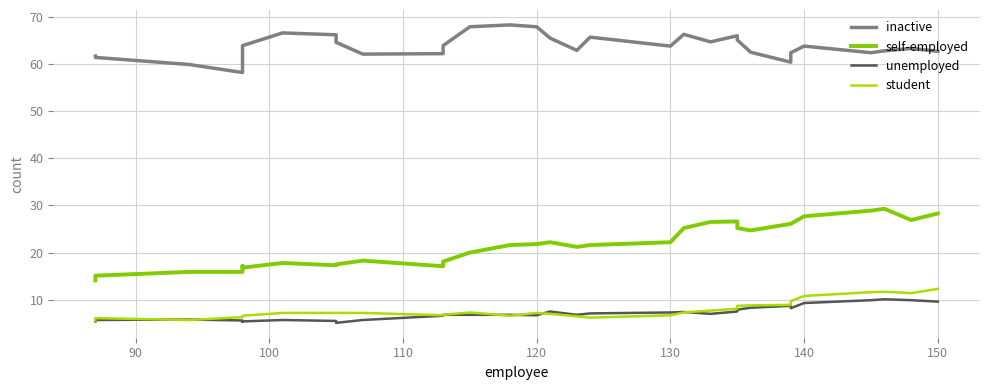

Reading right to left, list all the values displayed in this chart.

inactive: 62.7	63.3	62.8	62.4	63.8	62.4	60.4	62.5	65.1	66.0	64.7	66.3	63.8	65.7	62.9	65.5	67.9	68.3	67.9	63.9	62.2	62.1	64.6	66.2	66.6	63.9	60.9	58.2	59.9	61.4	61.7
self-employed: 28.3	26.9	29.3	28.9	27.7	26.1	26.1	24.7	25.2	26.6	26.5	25.2	22.2	21.6	21.2	22.2	21.8	21.6	20.0	18.1	17.1	18.3	17.5	17.3	17.8	16.8	17.2	15.9	15.9	15.1	14.1
unemployed: 9.6	9.9	10.1	9.9	9.3	8.2	8.7	8.3	7.9	7.5	7.0	7.4	7.3	7.1	6.8	7.5	6.7	6.8	6.8	6.8	6.6	5.7	5.1	5.5	5.7	5.4	5.3	5.6	5.8	5.7	5.4
student: 12.3	11.4	11.7	11.6	10.8	9.7	8.9	8.8	8.7	8.1	7.7	7.3	6.7	6.2	6.5	7.0	7.2	6.6	7.3	6.8	6.7	7.2	7.2	7.2	7.2	6.6	6.3	6.3	5.7	6.1	5.6